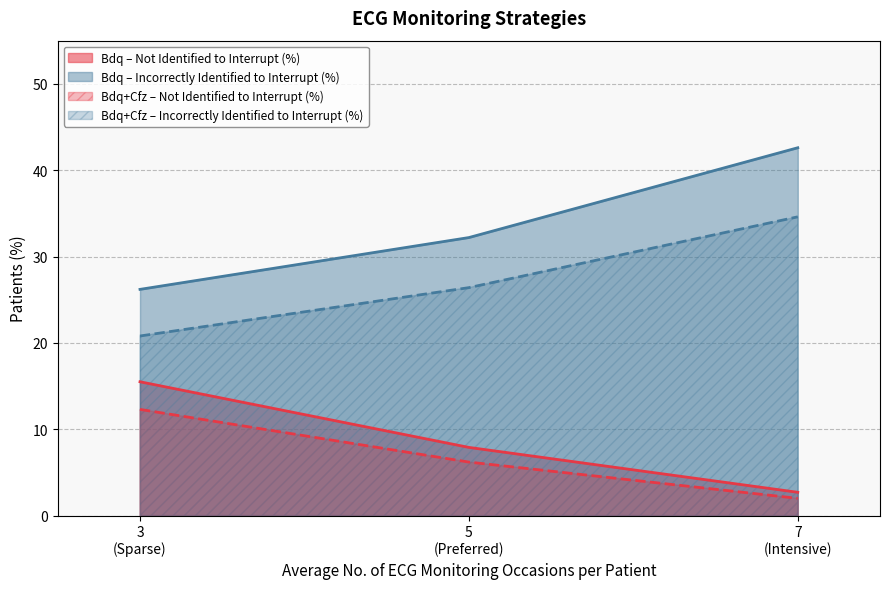

At which category does Patients With QTcF >500 ms Not Identified to Interrupt Treatment, % reach its first local peak?

3